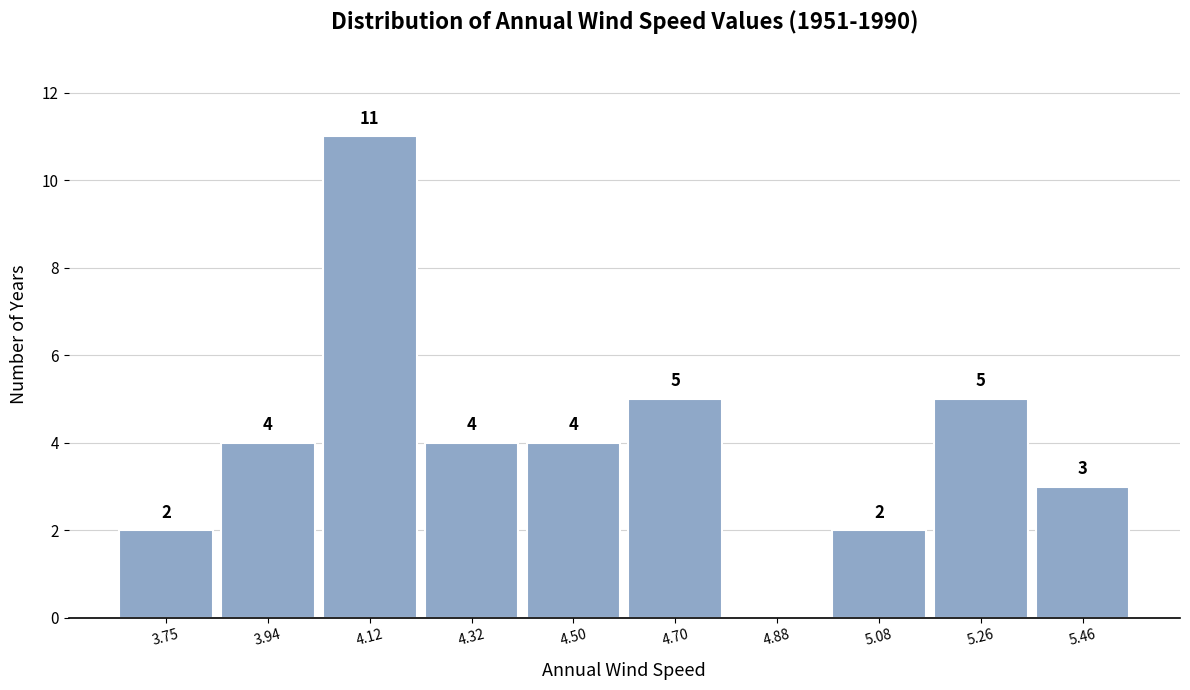

Which range on the x-axis has the tallest bar?

4.03 to 4.22